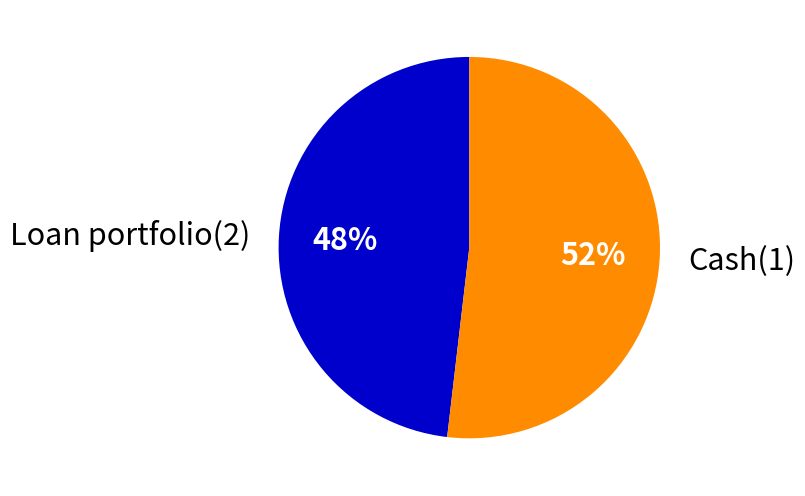

The Cash(1) slice represents 41% of the pie. True or false?

False